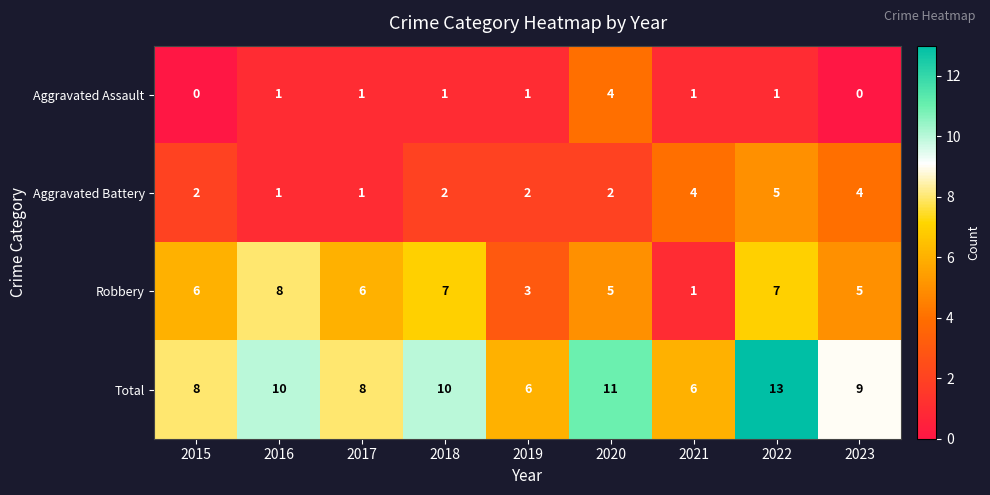

Between 2020 and 2023, which series saw the biggest shift?

Aggravated Assault